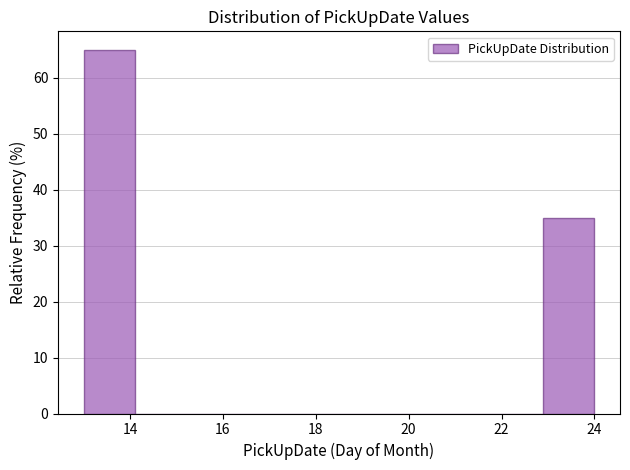

Reading left to right, transcribe this chart: for each bar, give the range it covers on the x-axis and its height. Neither the bar edges nor the heights are printed on the chart, so give them approximately, as read against the axes.

13.0 to 14.1: 65
14.1 to 15.2: 0
15.2 to 16.3: 0
16.3 to 17.4: 0
17.4 to 18.5: 0
18.5 to 19.6: 0
19.6 to 20.7: 0
20.7 to 21.8: 0
21.8 to 22.9: 0
22.9 to 24.0: 35